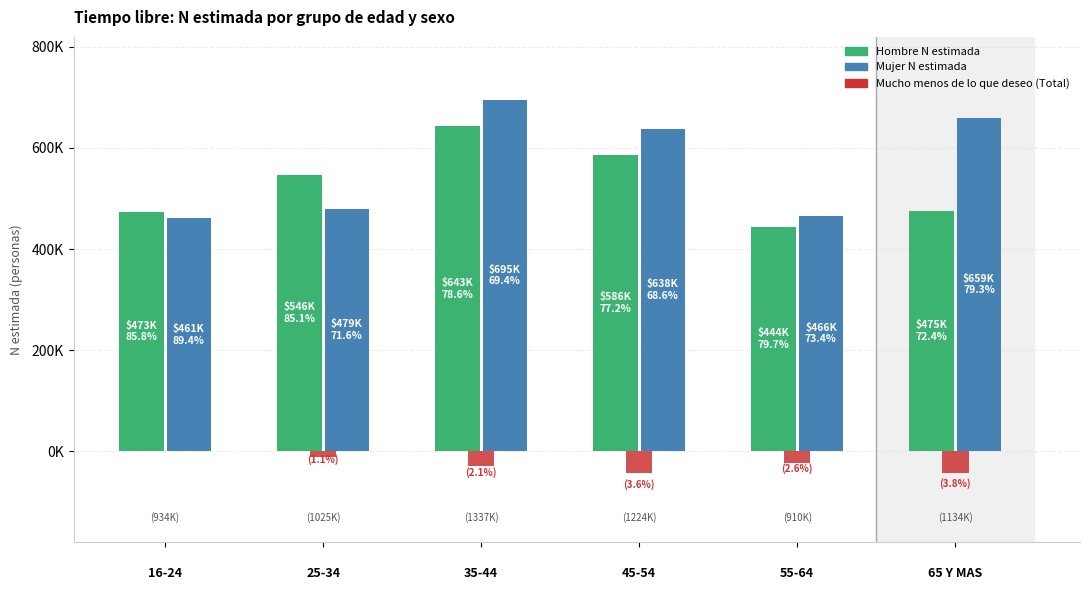

What position from the left is 
55-64?

5